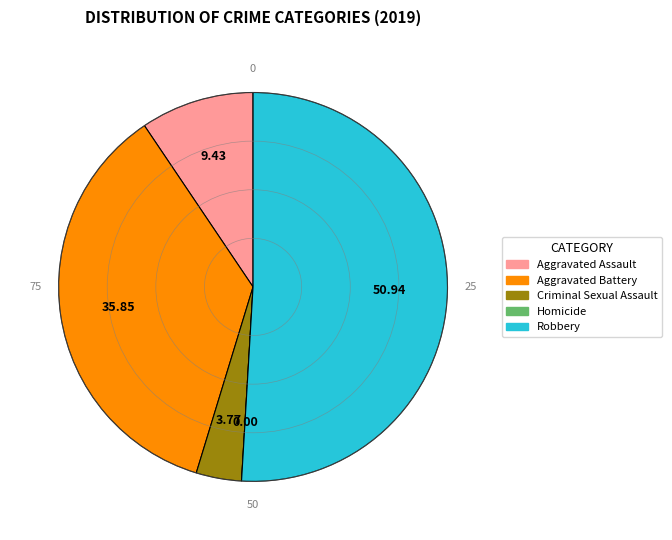

Which category has the biggest portion of the pie?

Robbery